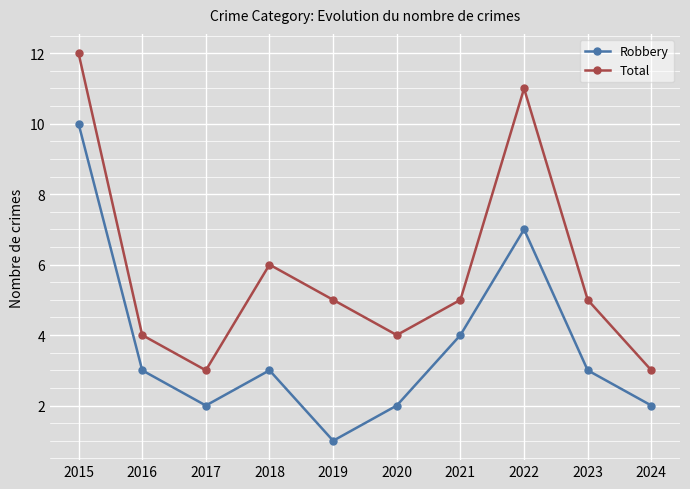

Is this an area chart (filled region under the line)?

No